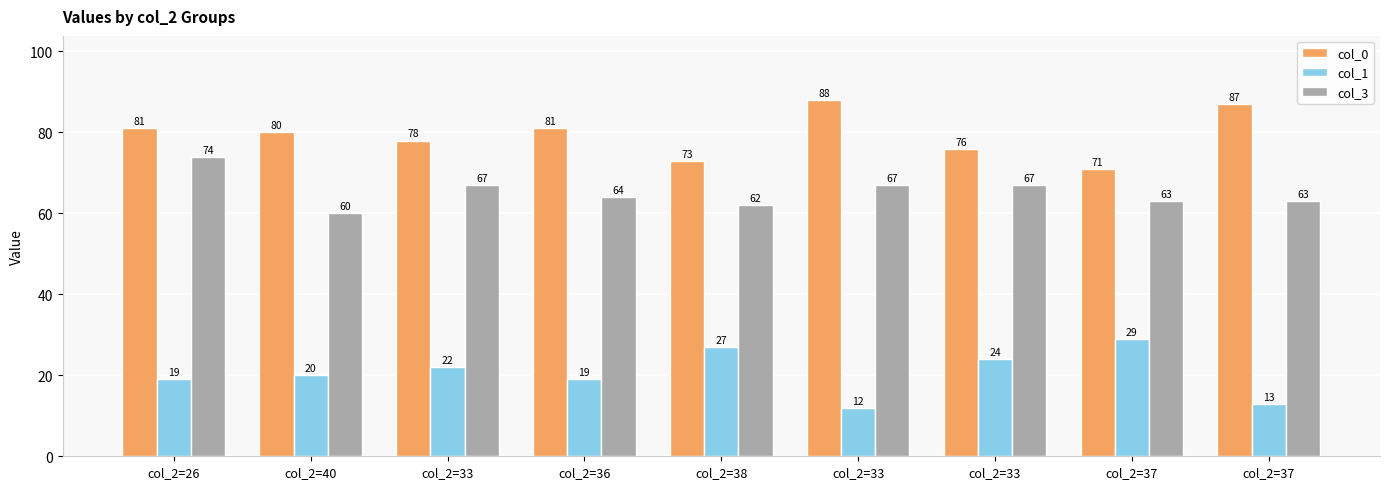

How many data points in col_3 are less than 64?

4